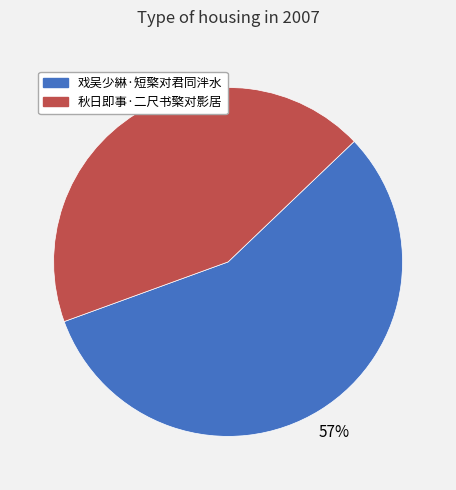

Which category has the biggest portion of the pie?

戏吴少綝·短檠对君同泮水